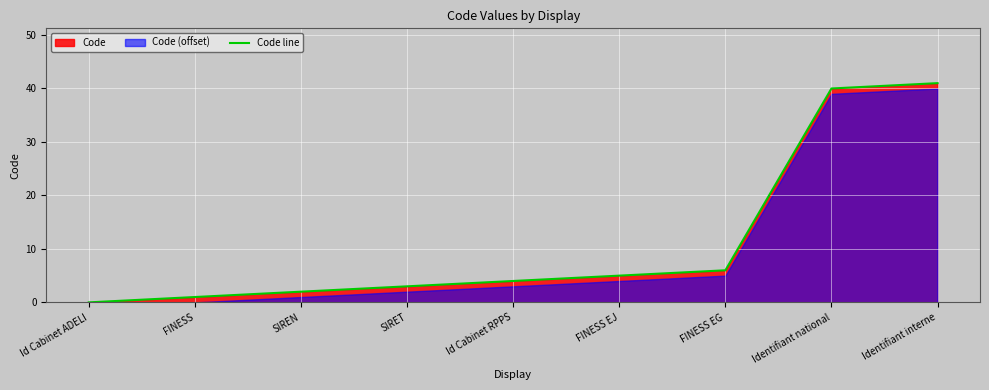

Rank the categories by value from highest to lowest.

Identifiant interne, Identifiant national, FINESS EG, FINESS EJ, Id Cabinet RPPS, SIRET, SIREN, FINESS, Id Cabinet ADELI